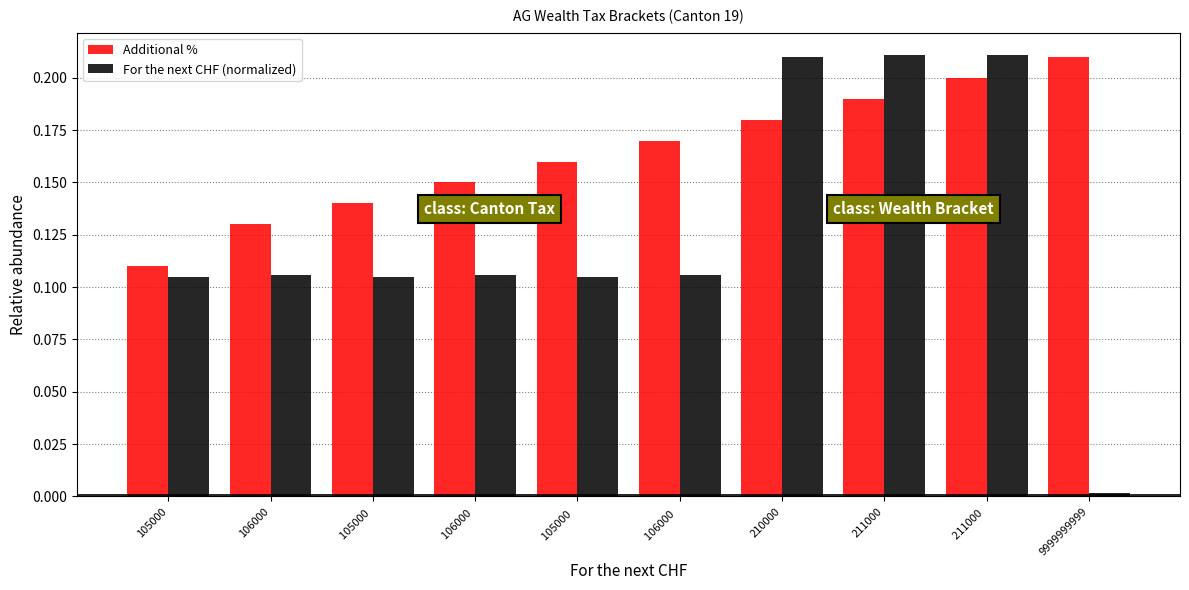

What is the label of the 8th bar from the left?

211000